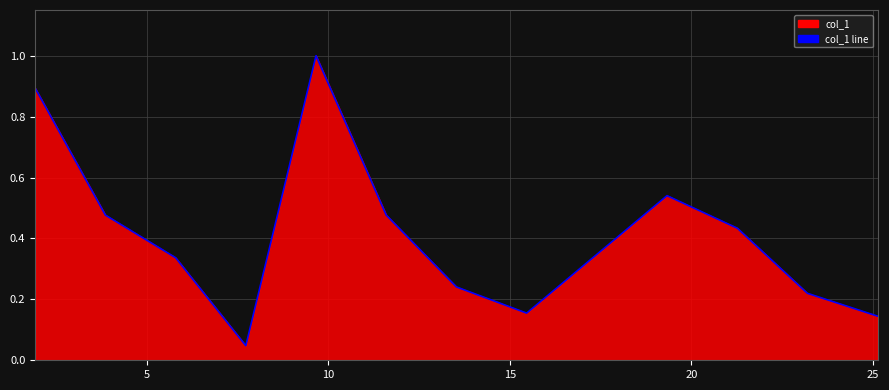

How many interior local peaks (higher than both neighbors) does the data have?

2